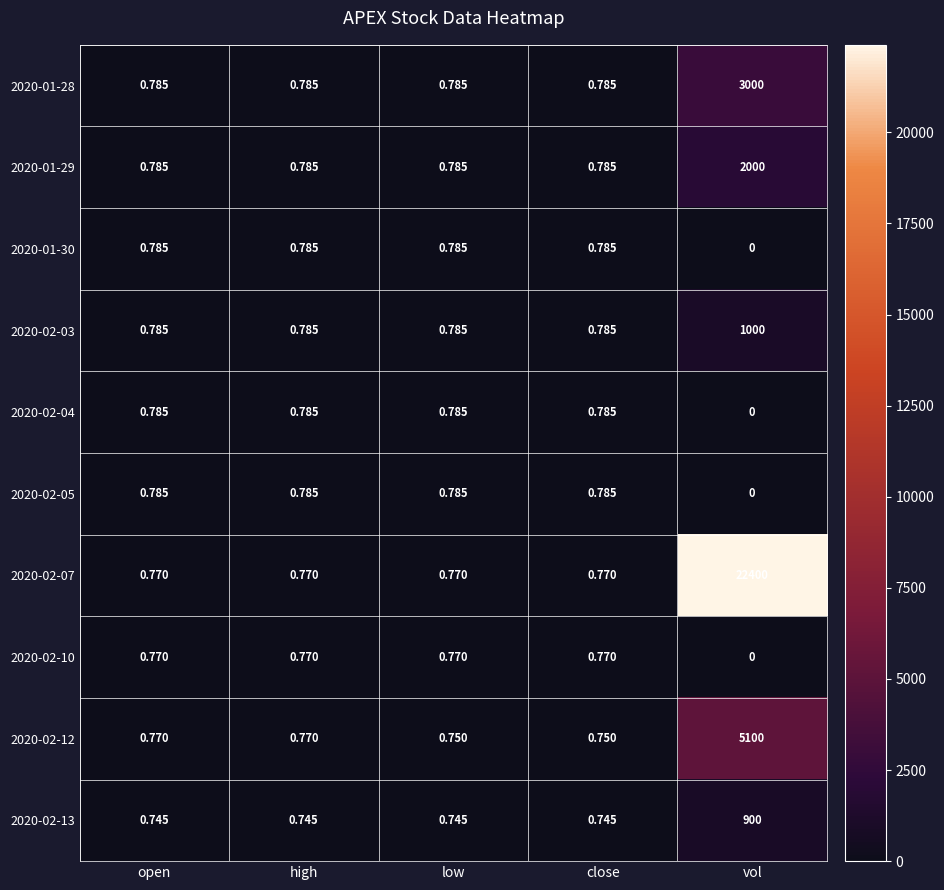

Which label corresponds to the smallest value in the chart?

vol